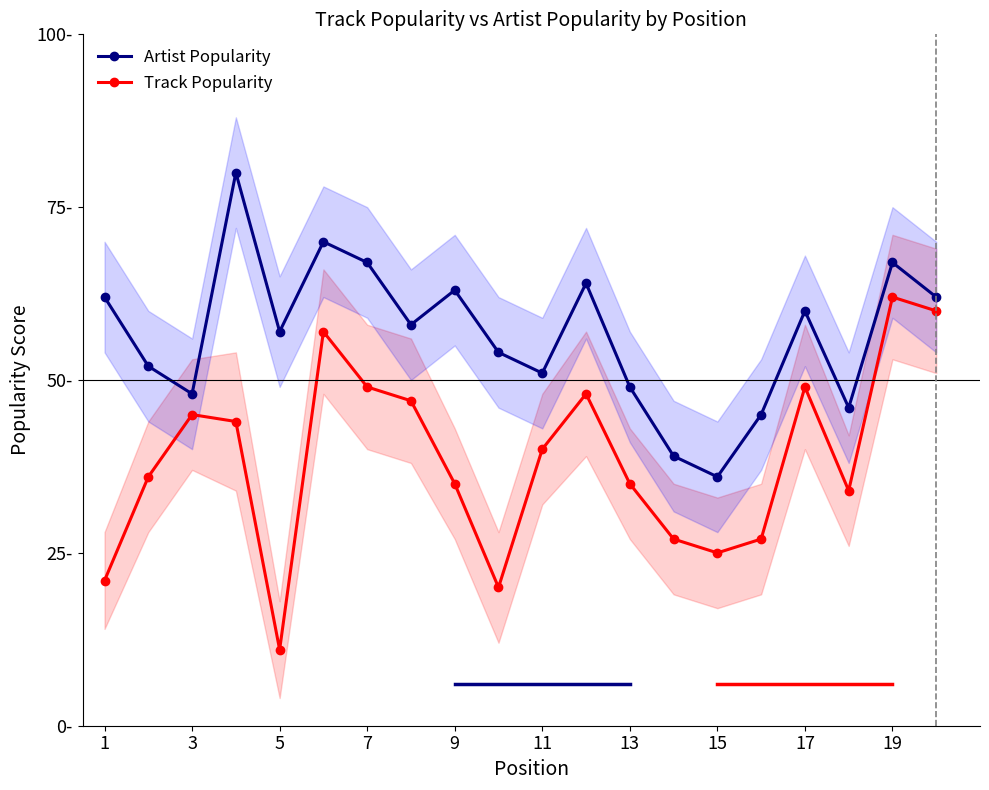

What is the difference between the second highest and second lowest values in the Track Popularity series?

40